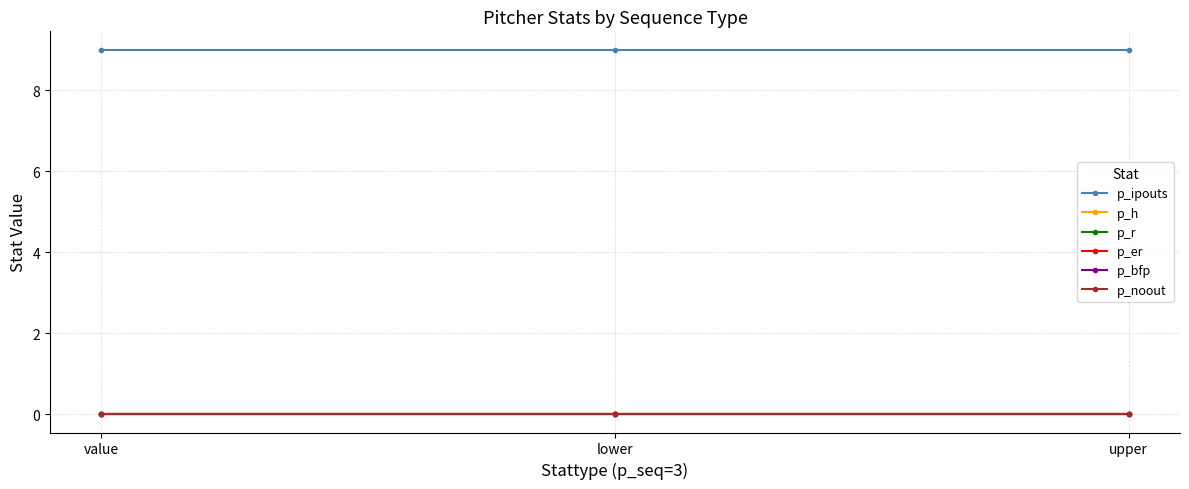

Does the chart have visible grid lines?

Yes